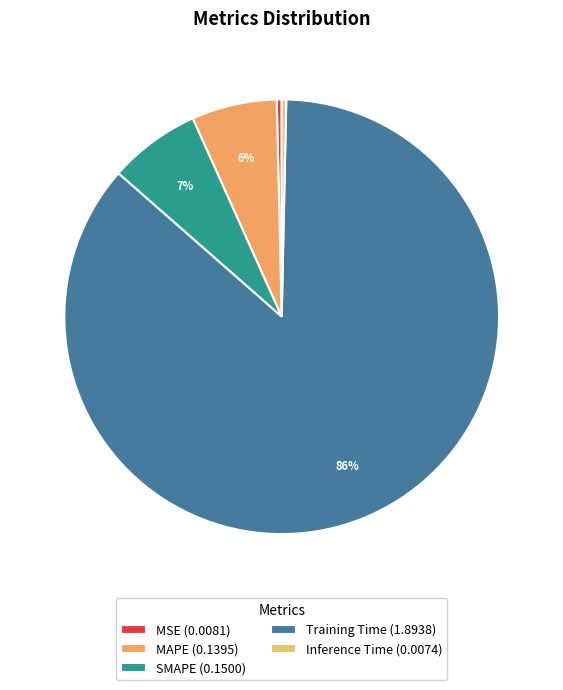

True or false: Training Time accounts for 79% of the total.

False